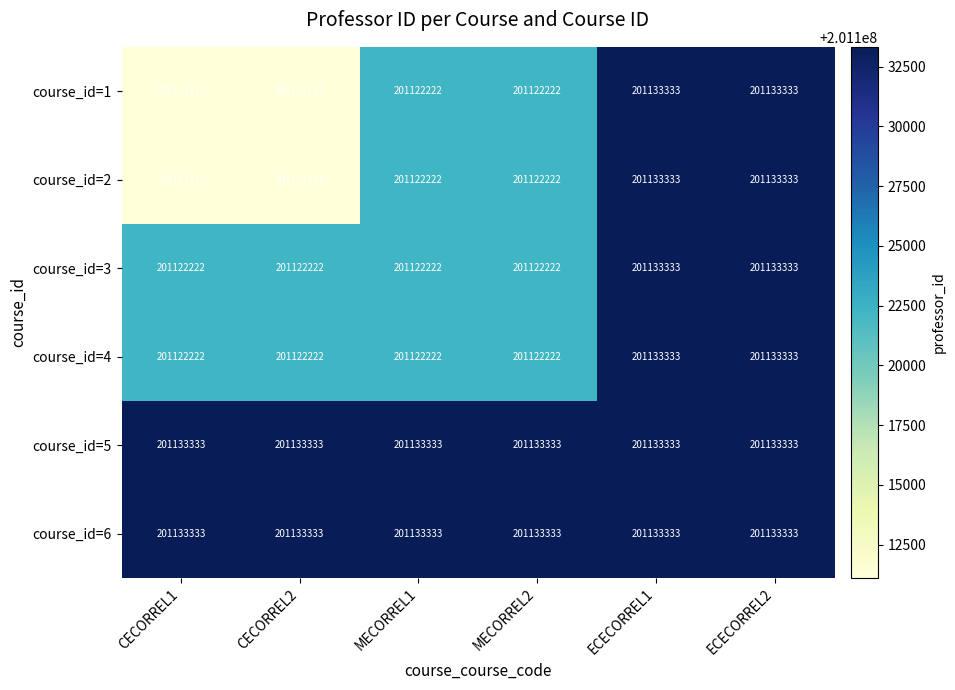

What is the sum of the course_id=6 values at ECECORREL2 and CECORREL1?

402266666